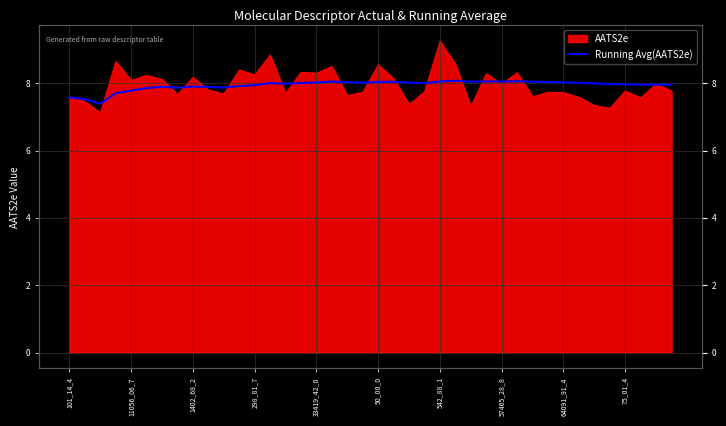

The chart shows a value of 13.4 at 25. True or false?

False